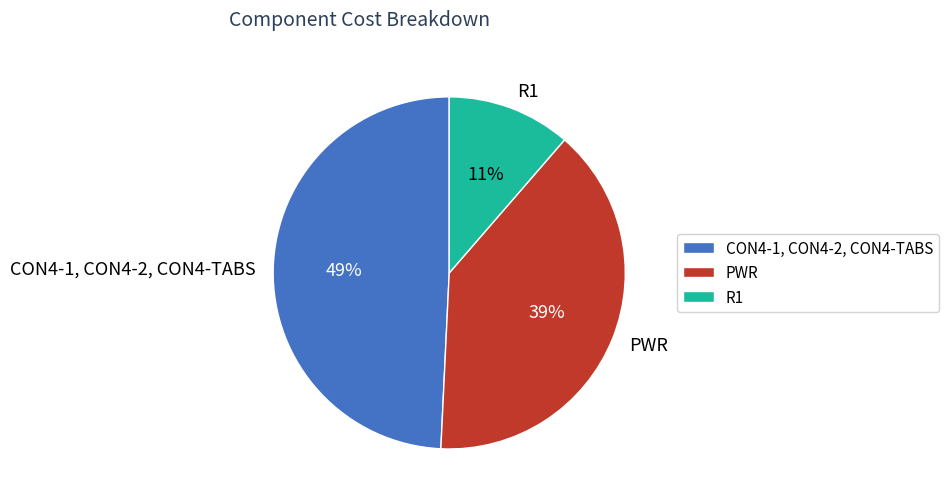

The CON4-1, CON4-2, CON4-TABS slice represents 42% of the pie. True or false?

False